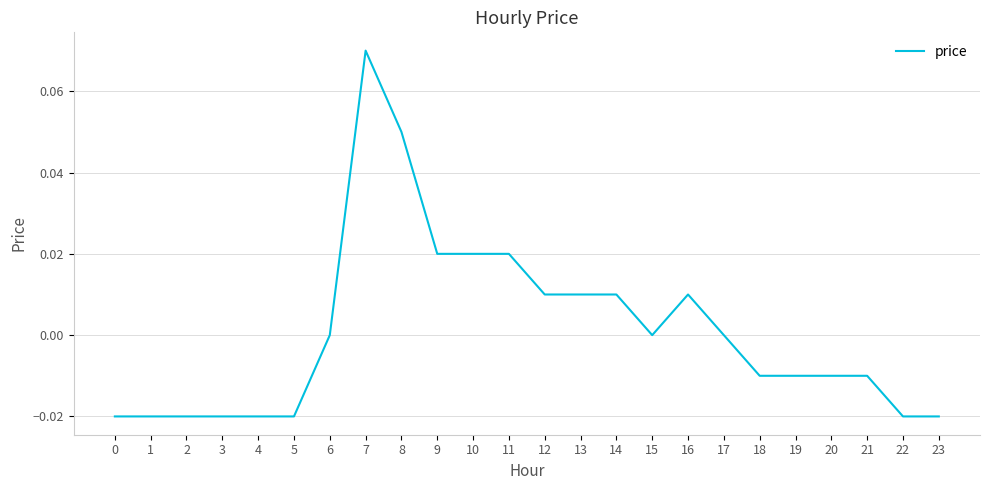

The value at 21 is -0.0. True or false?

True